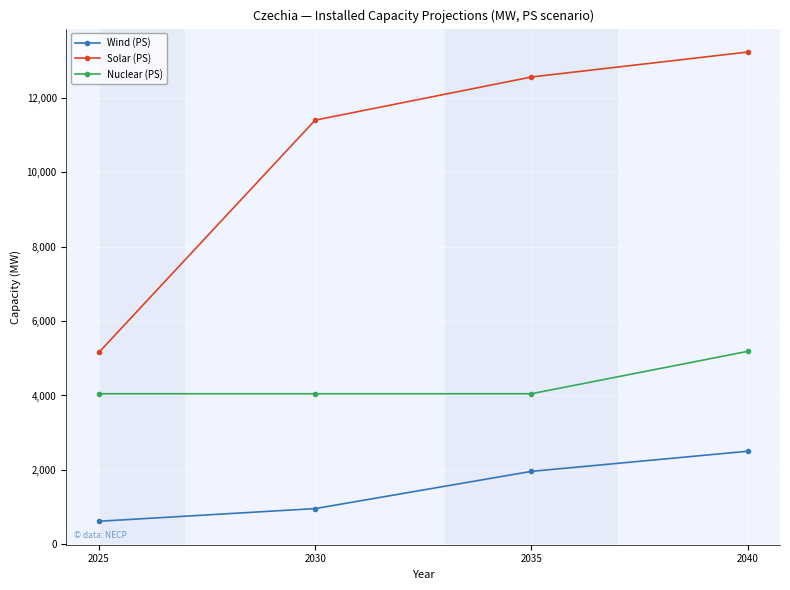

Rank the series at 2030 from lowest to highest value.

Wind (PS), Nuclear (PS), Solar (PS)